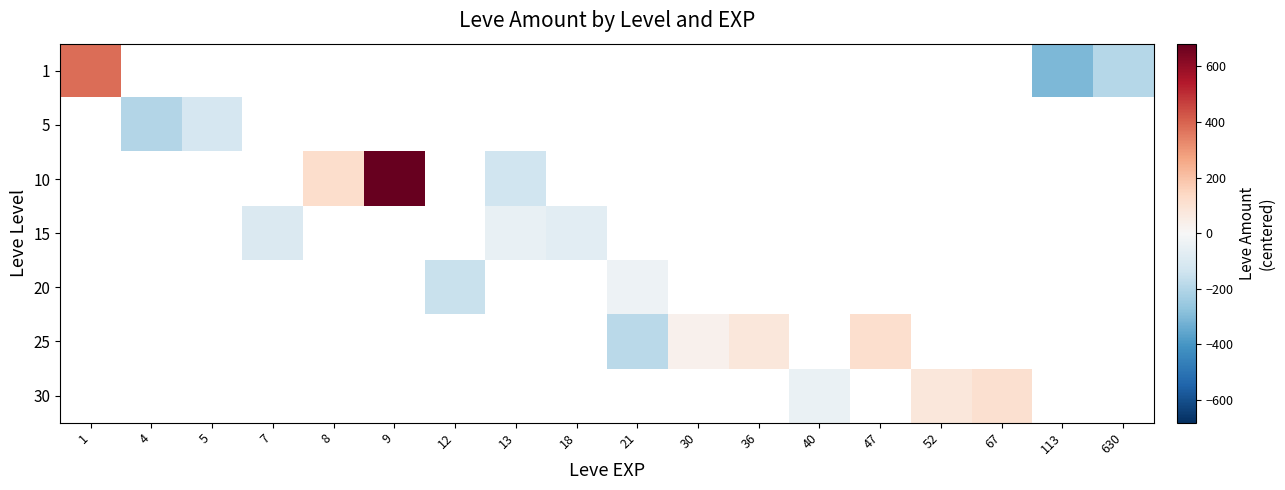

Is it true that 20 equals -150.2 at 12?

True